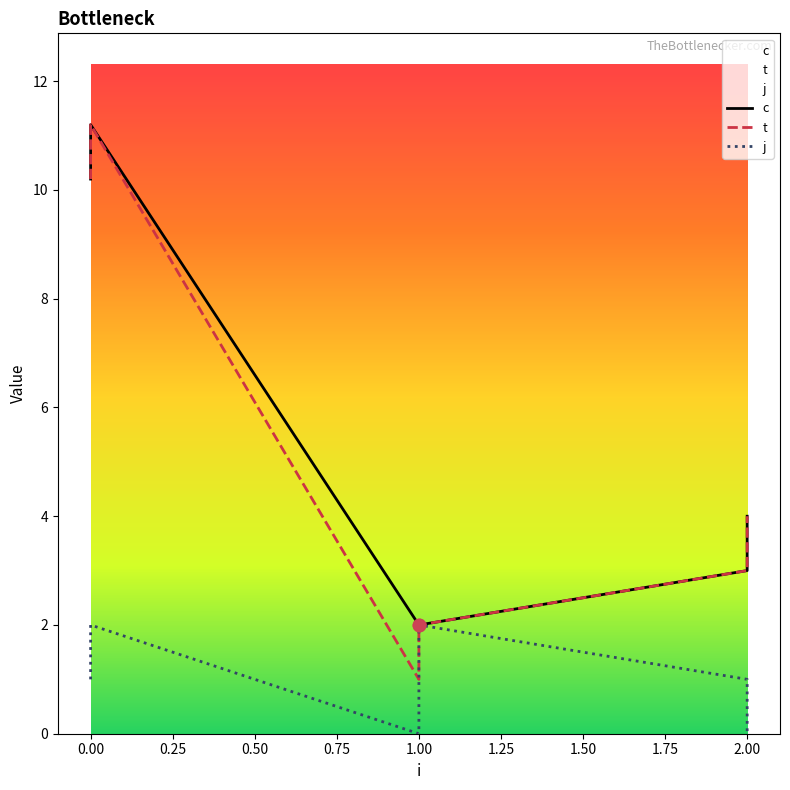

Which series has the widest spread of Y values?

t